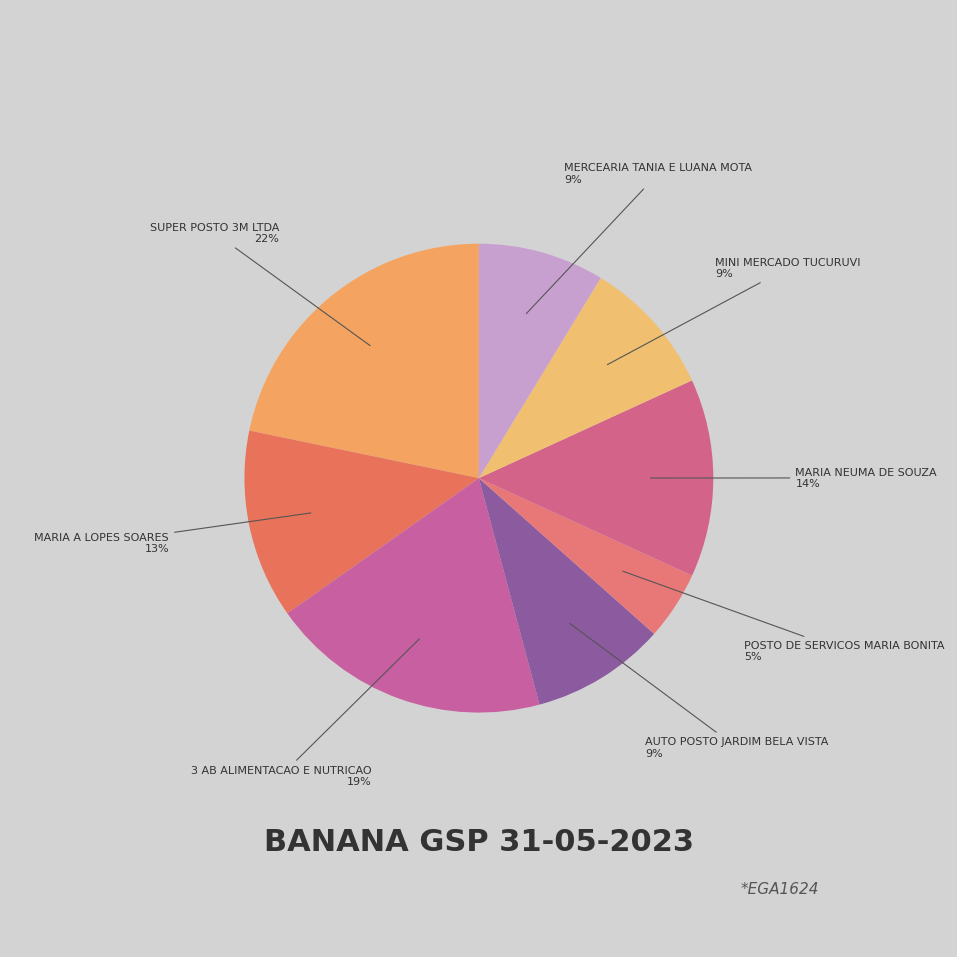

To the nearest percent, what is the difference between the largest and smallest slice percentages?

17%